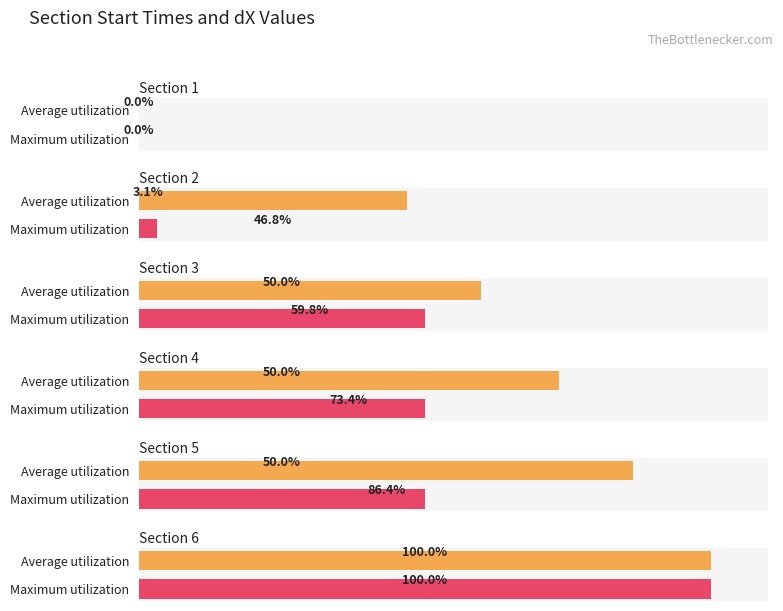

Rank the categories by Section 2 value from lowest to highest.

Maximum utilization, Average utilization